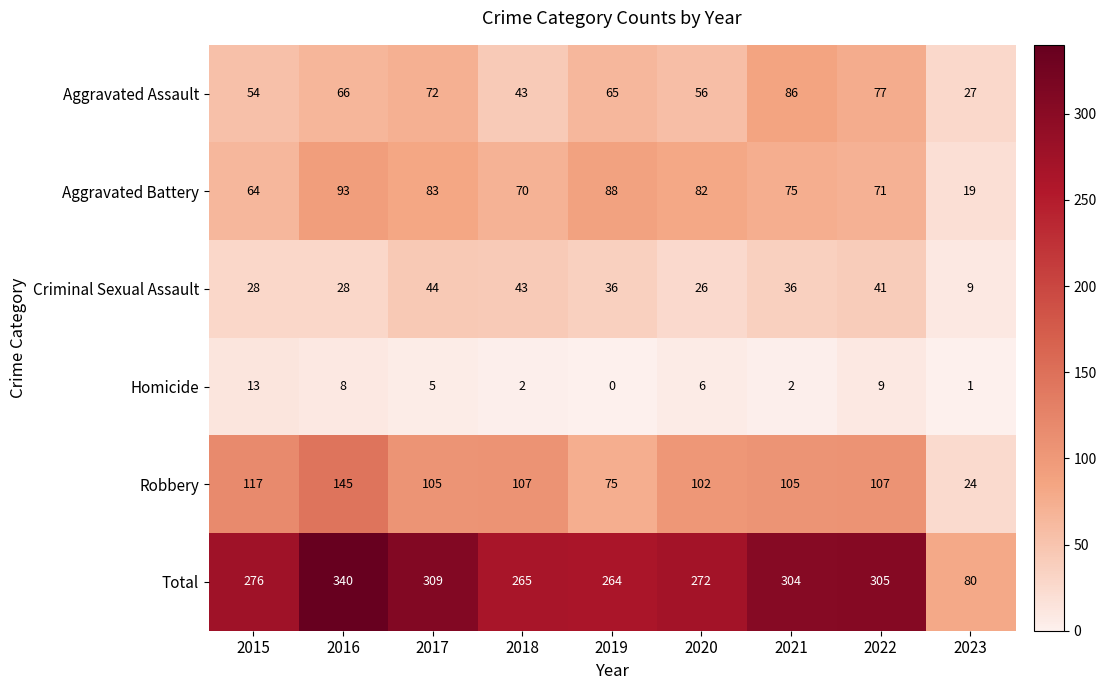

True or false: Criminal Sexual Assault has a value of 63 at 2018.

False